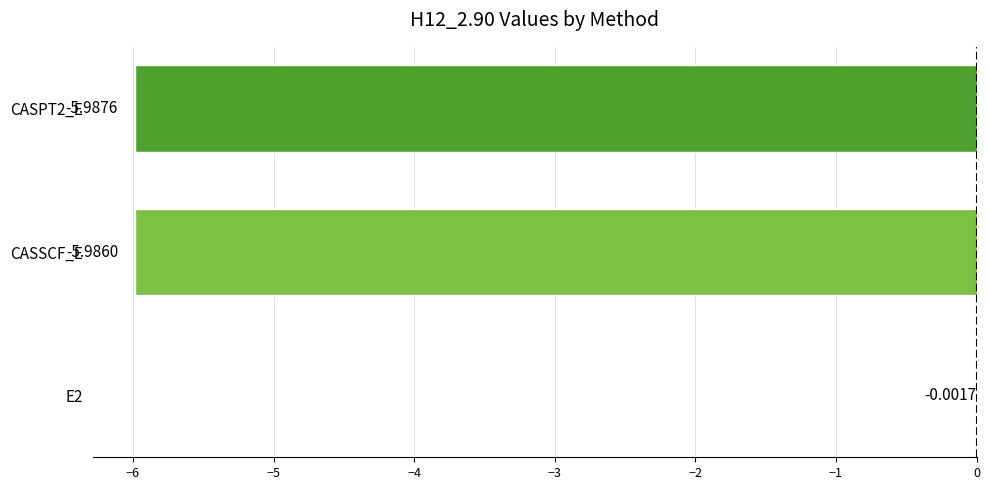

What is the sum of all values?

-12.0